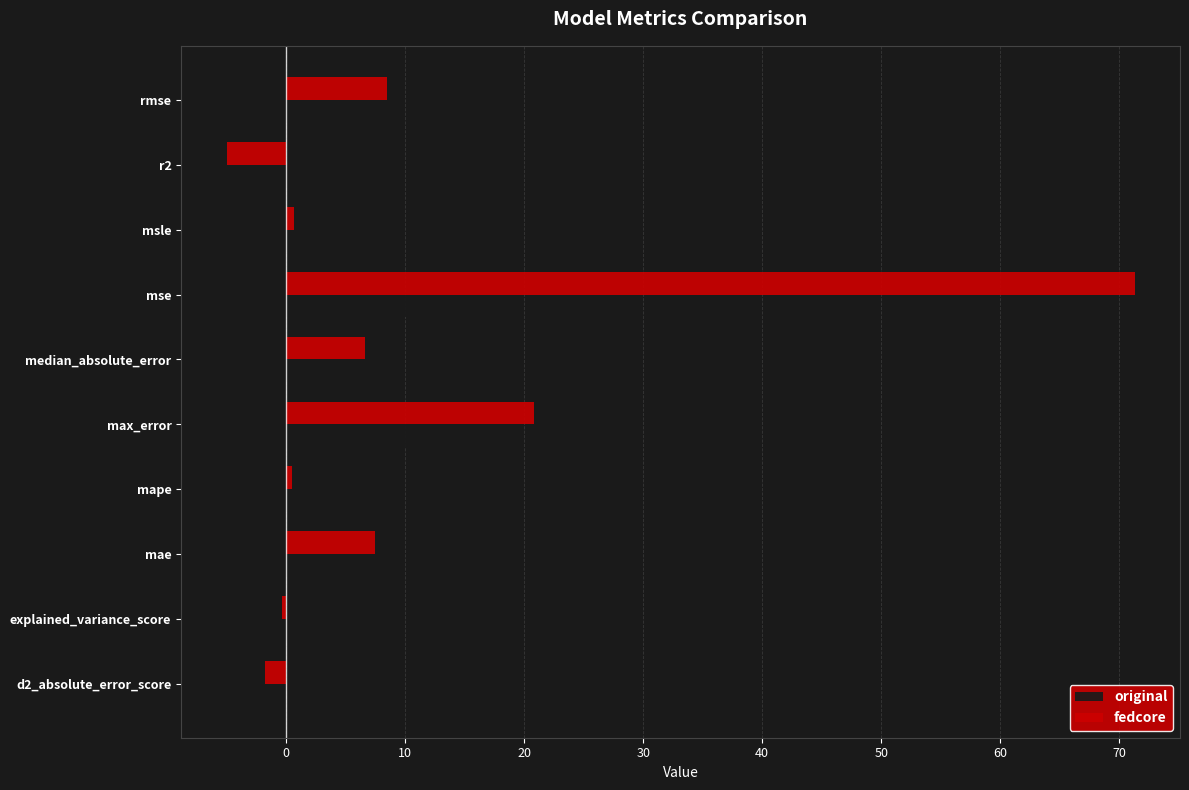

Which category has the highest value across all series?

mse